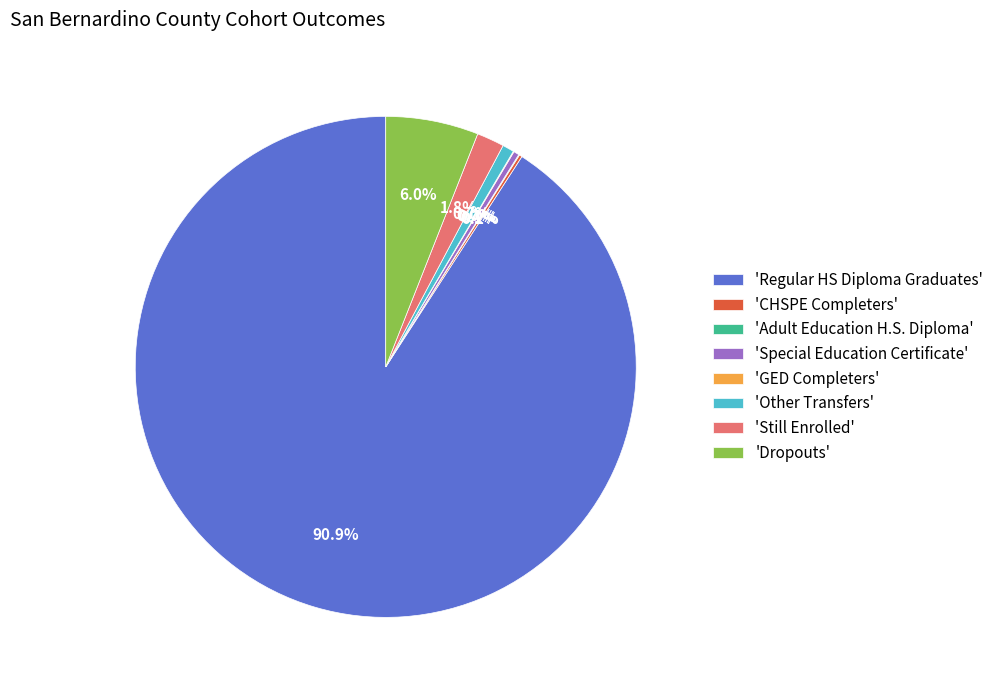

Between 'Dropouts' and 'Regular HS Diploma Graduates', which is larger?

'Regular HS Diploma Graduates'